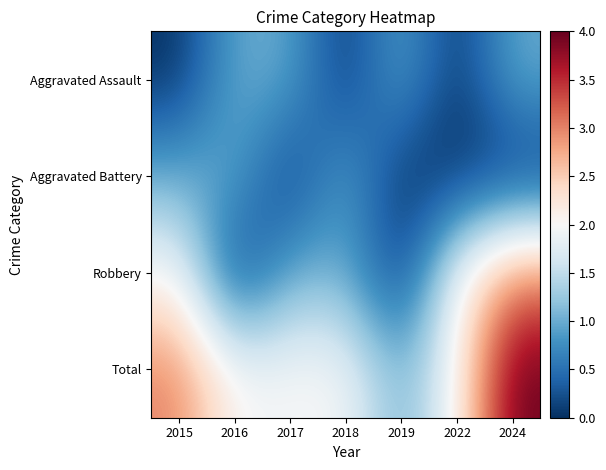

At which category is the sum across all series the highest?

2024